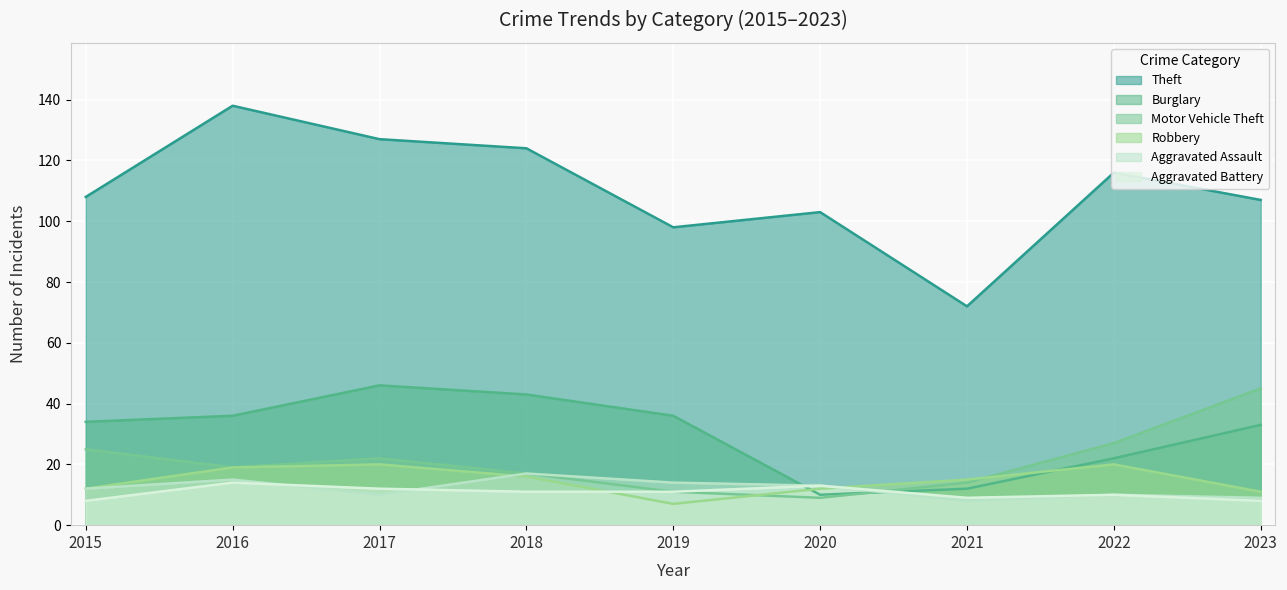

At which category is the sum across all series the highest?

2016